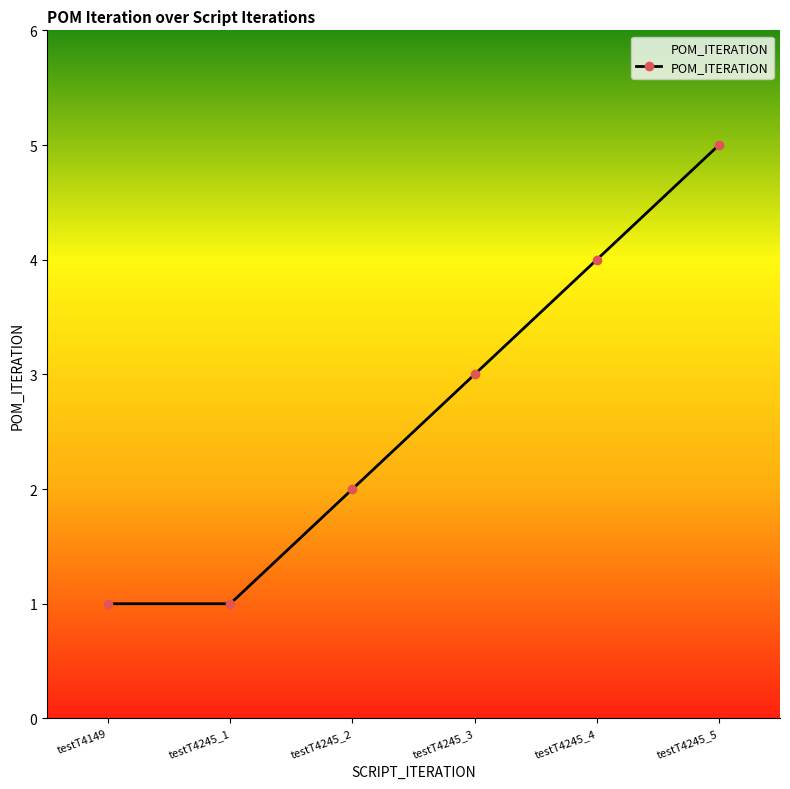

The chart shows a value of 1 at testT4245_1. True or false?

True